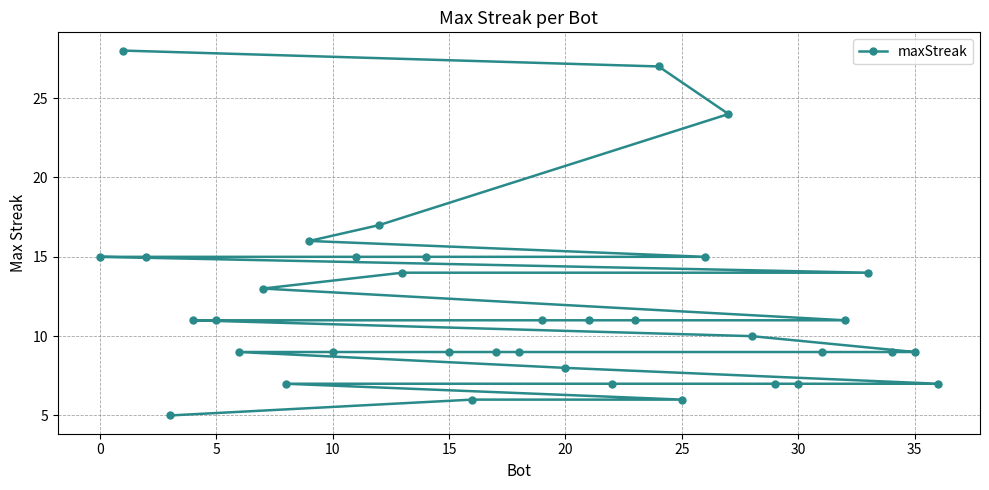

What is the change in value from 0 to 25?

-9